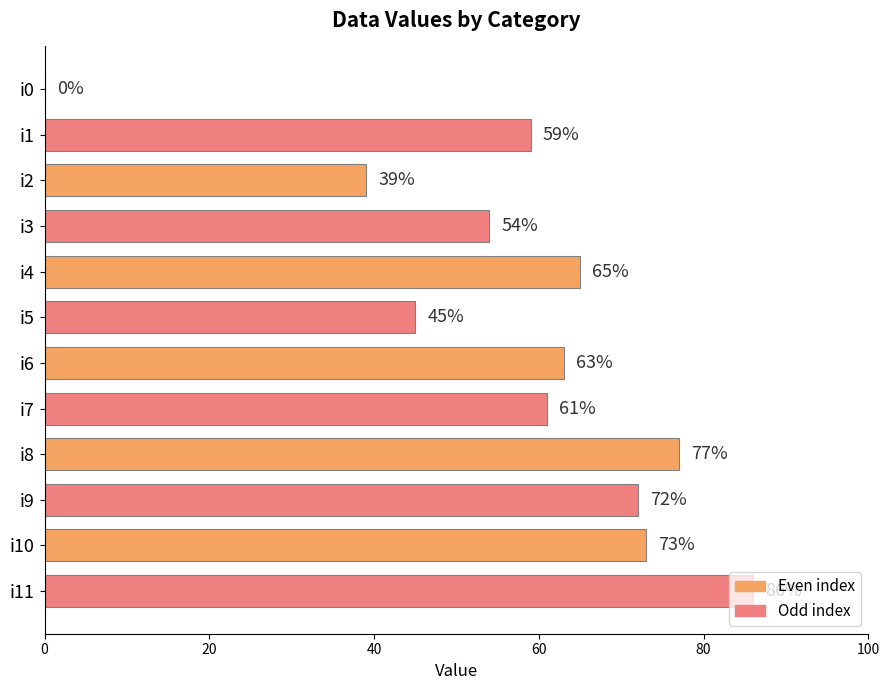

What is the change in value from i1 to i2?

-20